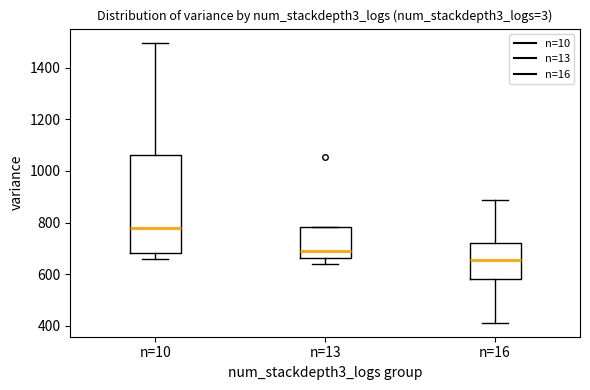

Reading left to right, transcribe this box plot: for each box, give where its median line is, the range the box spans, and where its two whiskers end, as read against the y-axis. The values are not printed on the chart, so give them approximately, as read against the axis.

n=10: median 780, box 680 to 1060, whiskers 660 to 1500
n=13: median 700, box 660 to 780, whiskers 640 to 780
n=16: median 660, box 580 to 720, whiskers 420 to 880